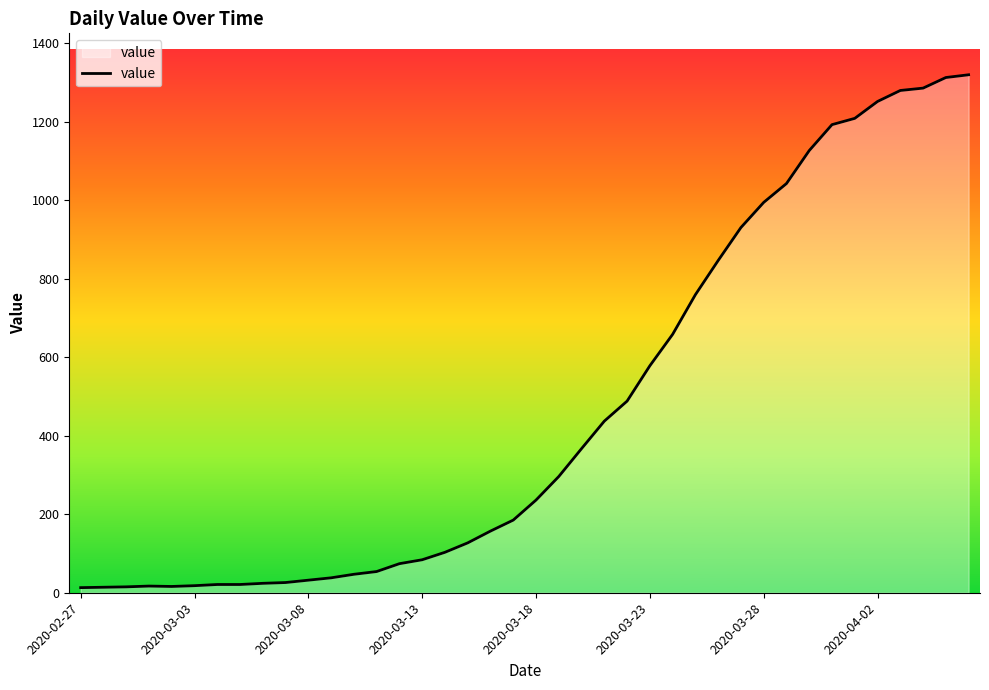

What is the maximum value shown in the chart?

1319